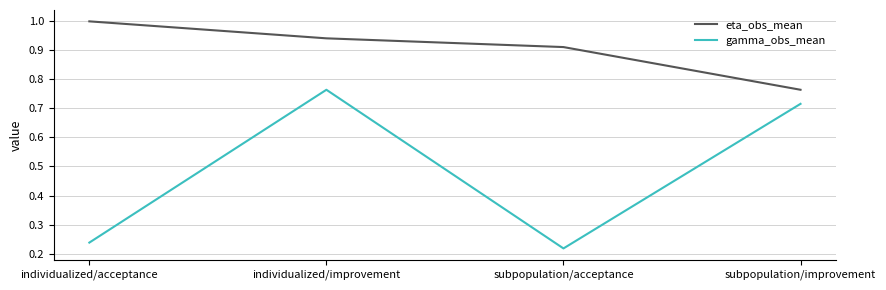

At which category does the chart reach its minimum across all series?

subpopulation/acceptance